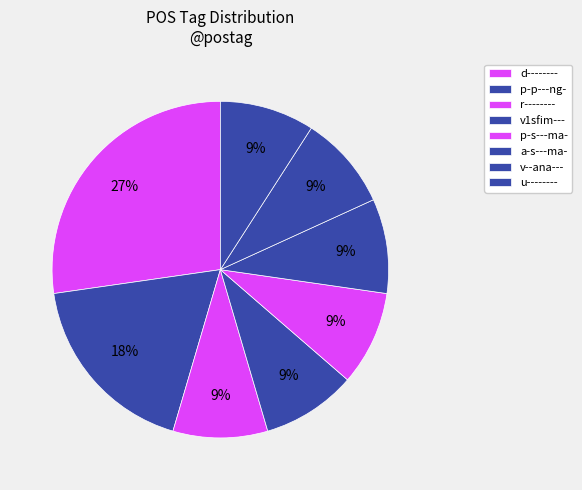

Approximately how many times larger is the value at v1sfim--- compared to v--ana---?

1.0